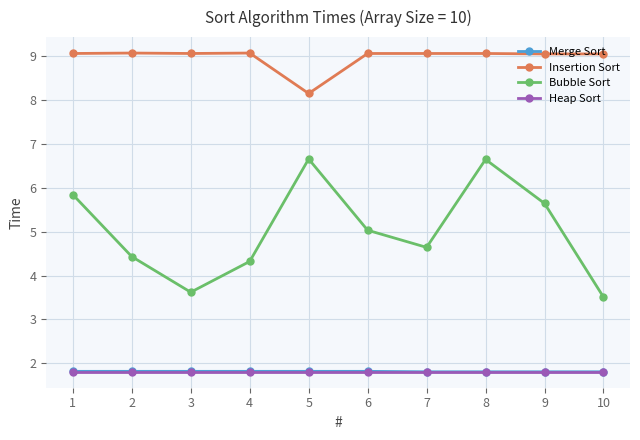

How many interior local peaks does the Bubble Sort series have?

2